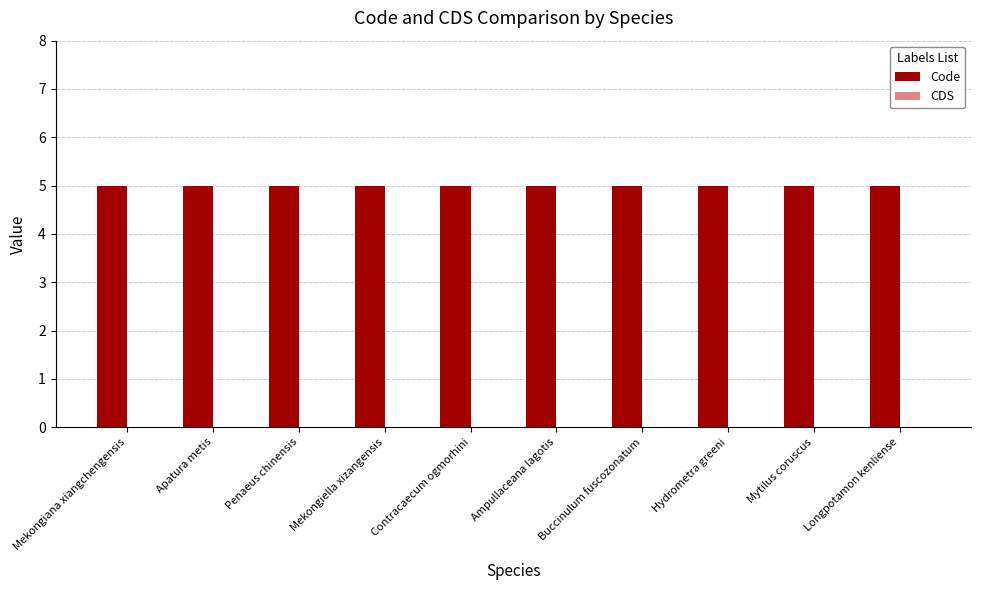

What is the label of the 8th bar from the right?

Penaeus chinensis